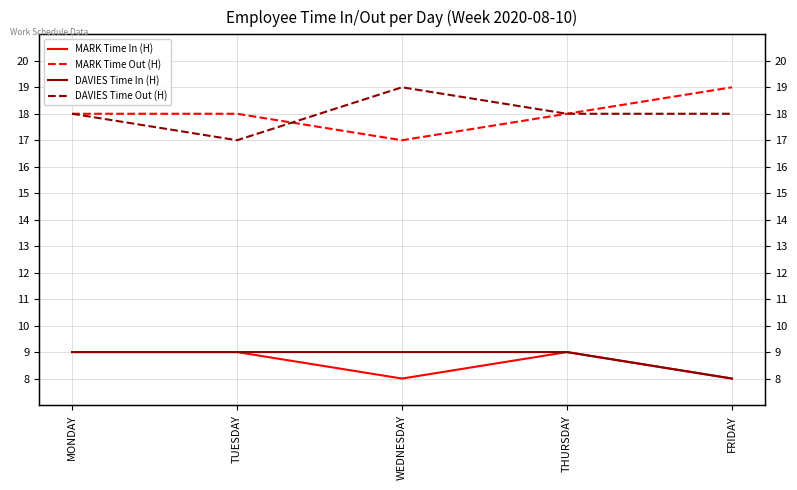

What is the sum of the MARK Time Out (H) values at WEDNESDAY and FRIDAY?

36